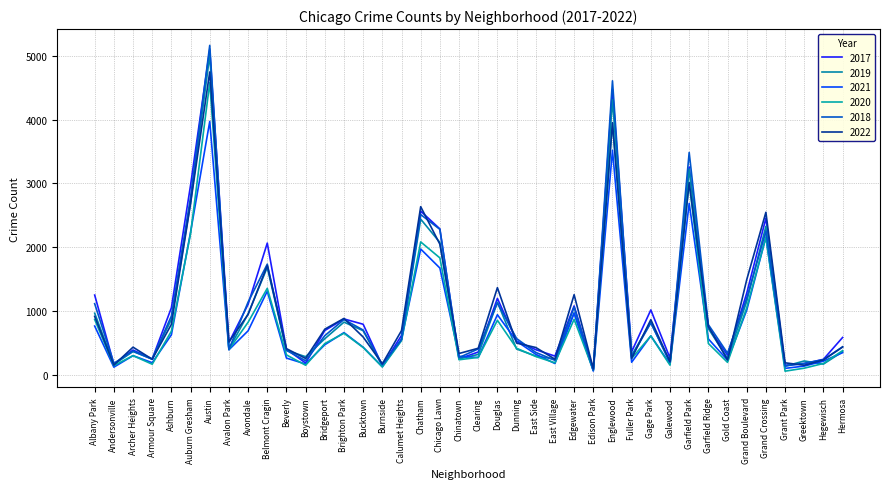

Reading right to left, extract all data points from this chart.

2017: 588	246	176	154	2456	1281	311	742	3257	265	1019	365	4472	87	1082	296	397	531	1200	360	253	2288	2566	620	145	795	878	697	188	404	2066	1107	509	5095	2973	1053	251	391	171	1252
2019: 365	171	220	138	2328	1153	261	728	3226	189	825	308	4310	76	972	248	298	407	1140	322	253	2076	2441	561	142	694	828	568	287	385	1687	957	405	5008	2700	872	249	368	166	968
2021: 350	217	140	104	2160	1015	233	565	2688	170	613	200	3519	62	970	180	325	530	944	274	293	1675	1973	559	130	435	664	474	173	265	1313	692	395	3971	2237	629	193	303	123	767
2020: 382	181	107	60	2158	1052	198	494	3018	154	612	259	3952	75	873	191	290	419	857	276	239	1834	2084	538	126	431	654	493	153	315	1357	826	400	4578	2213	686	169	303	147	870
2018: 442	240	185	141	2250	1205	342	789	3485	201	816	289	4607	75	1064	230	354	571	1131	409	273	2281	2513	554	160	704	869	616	224	386	1736	1142	401	5162	2787	924	248	374	183	1117
2022: 438	236	153	191	2548	1492	236	761	3011	209	867	260	3950	99	1258	248	431	500	1368	419	337	2048	2636	696	175	595	886	718	259	413	1714	949	519	4746	2685	793	247	436	155	918